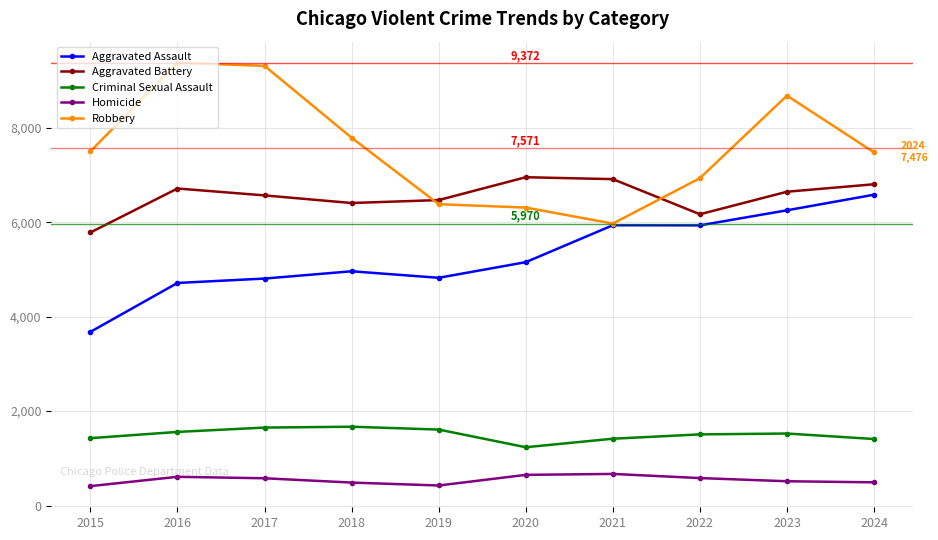

What are all the series names shown in the legend?

Aggravated Assault, Aggravated Battery, Criminal Sexual Assault, Homicide, Robbery